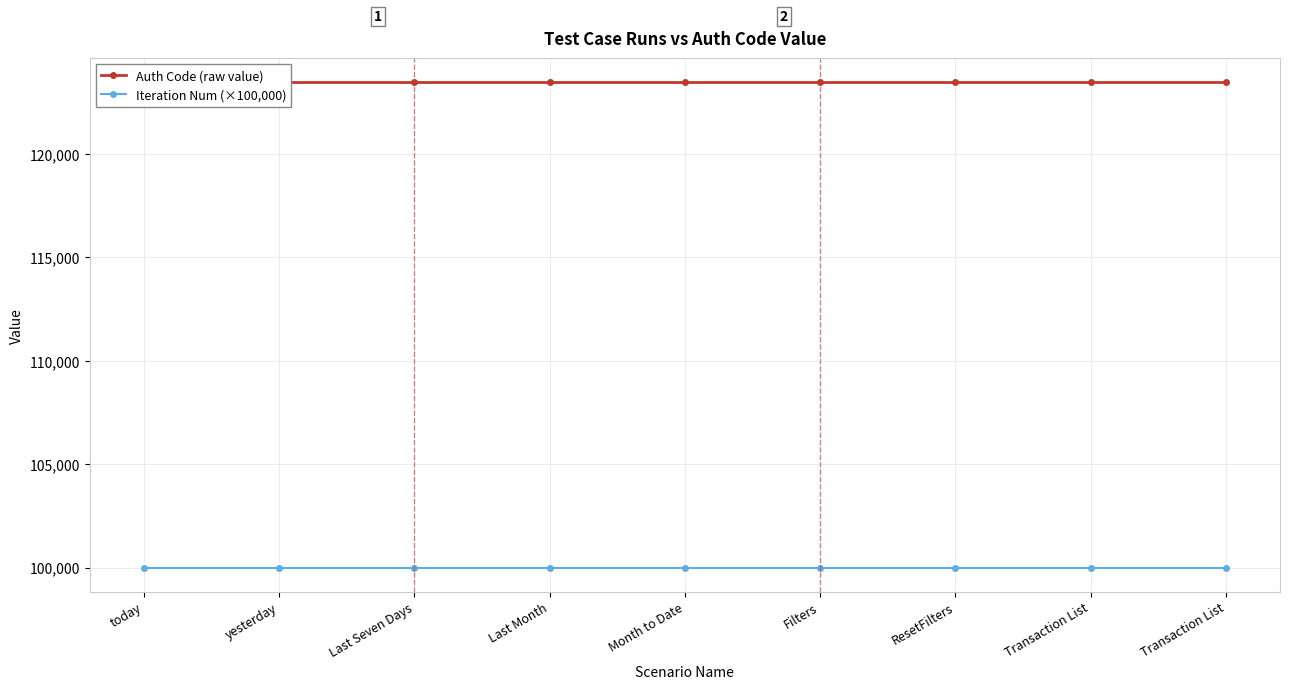

Reading right to left, transcribe all the data shown in this chart.

Auth Code (raw value): Transaction List=123456	Transaction List=123456	ResetFilters=123456	Filters=123456	Month to Date=123456	Last Month=123456	Last Seven Days=123456	yesterday=123456	today=123456
Iteration Num (×100,000): Transaction List=100000	Transaction List=100000	ResetFilters=100000	Filters=100000	Month to Date=100000	Last Month=100000	Last Seven Days=100000	yesterday=100000	today=100000